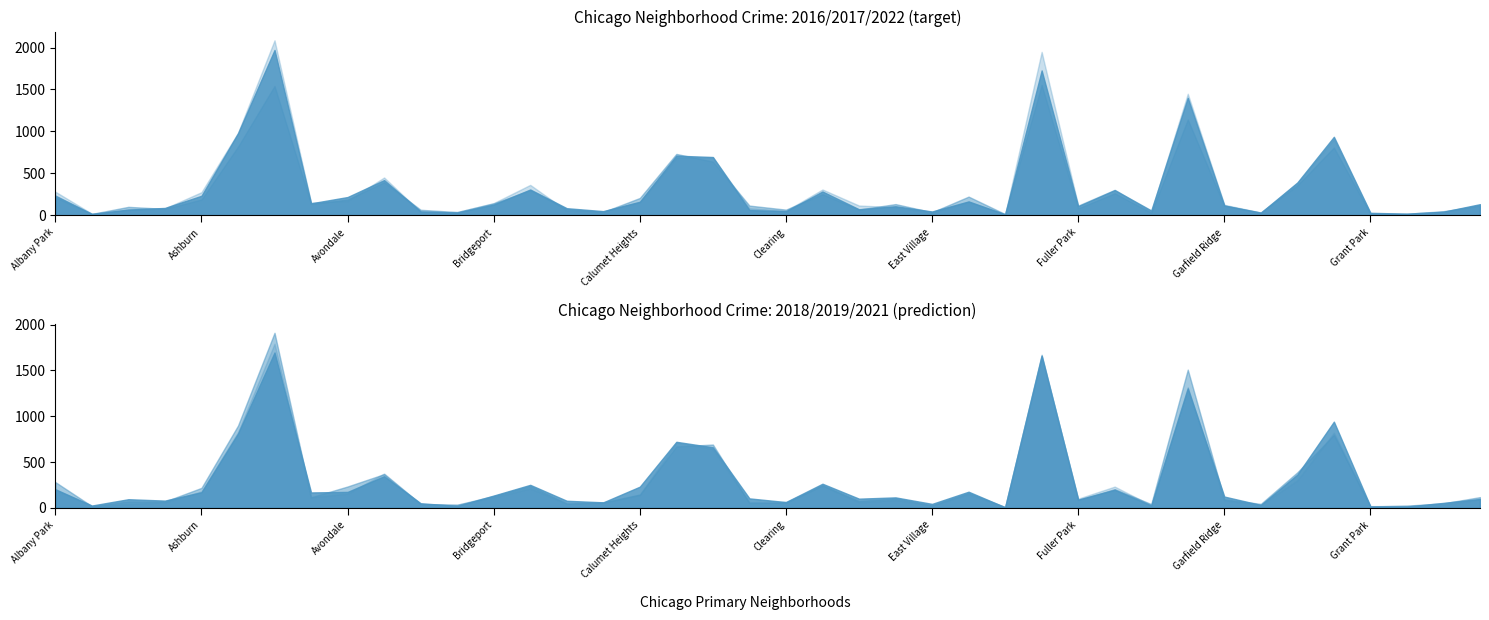

How many distinct data groups are displayed?

6